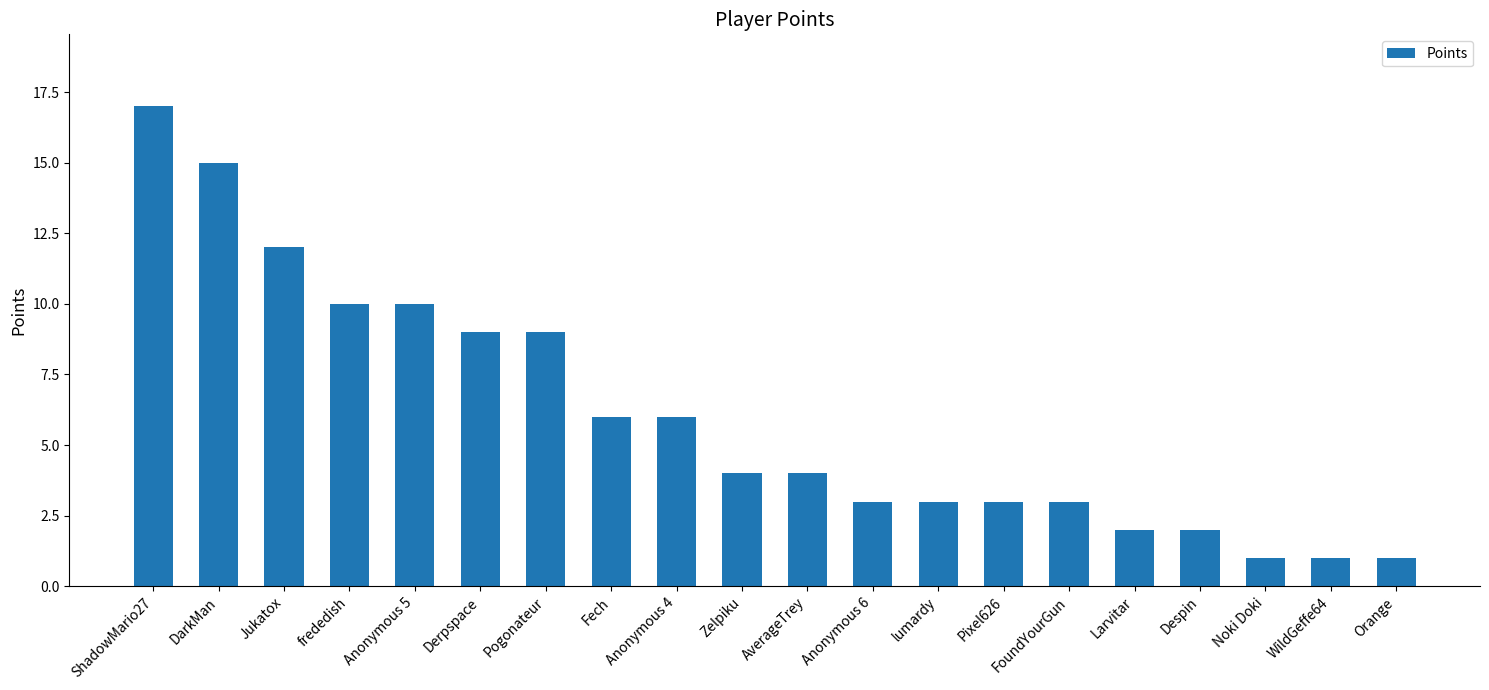

What is the difference between the values at Anonymous 6 and AverageTrey?

1